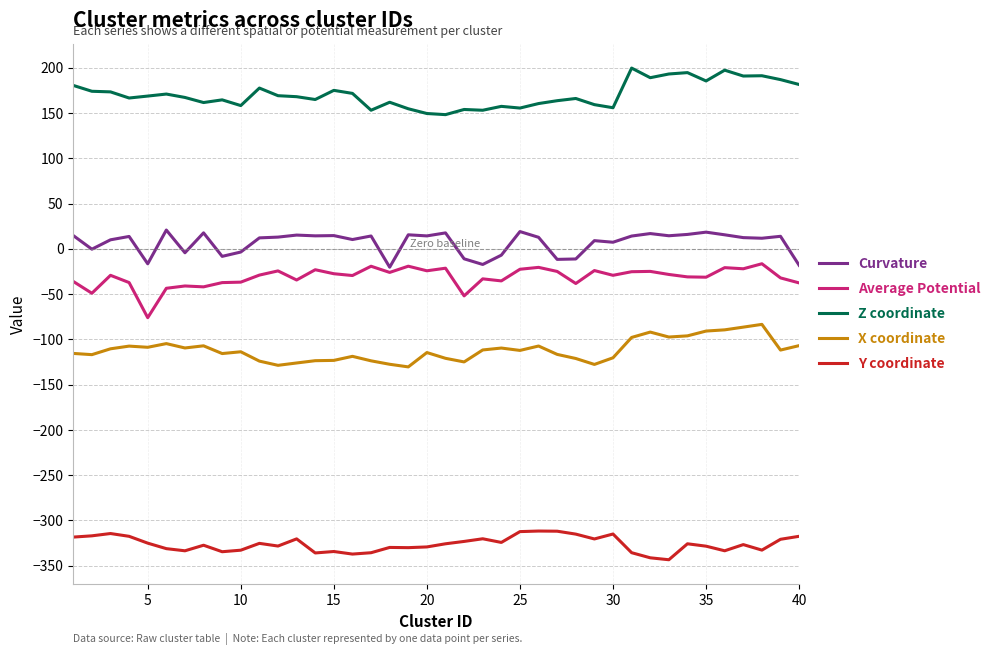

Which series has the largest total across all categories?

Z coordinate